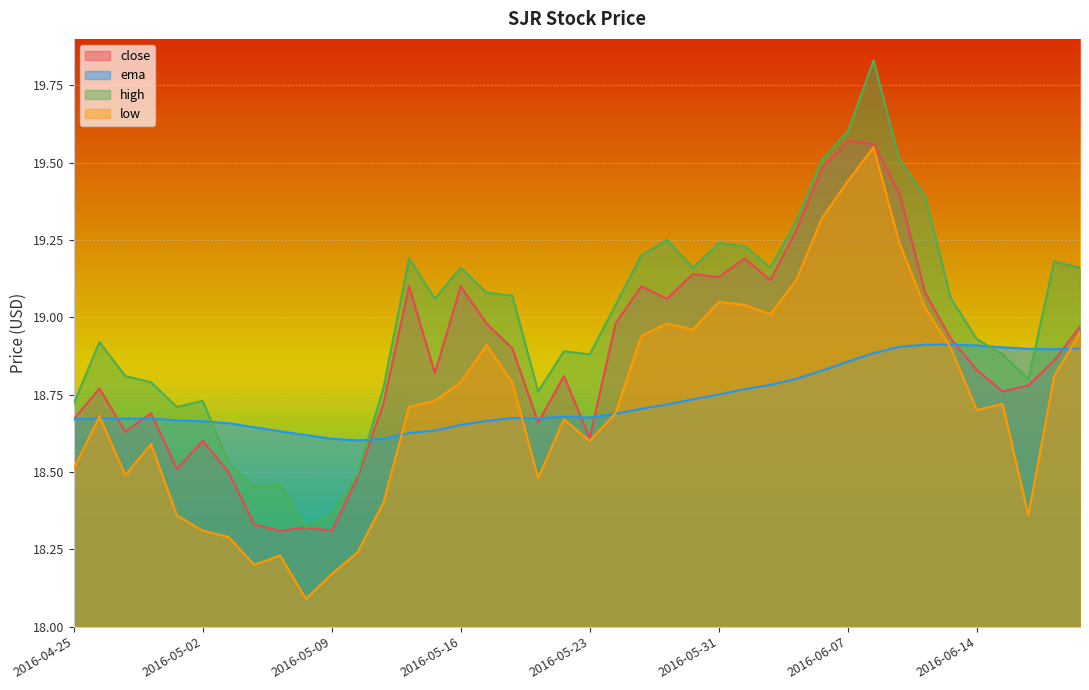

How many data points in high are above 19?

21